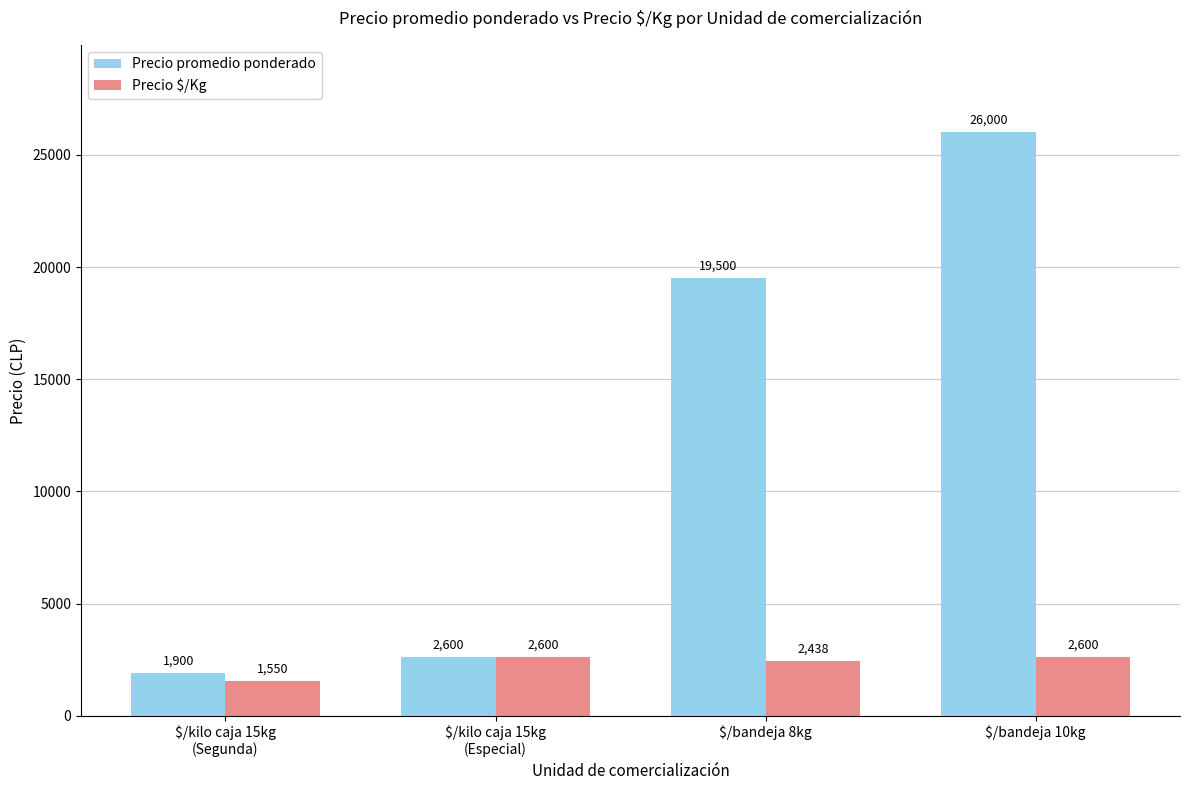

What is the difference between the second highest and second lowest values in the Precio promedio ponderado series?

16900